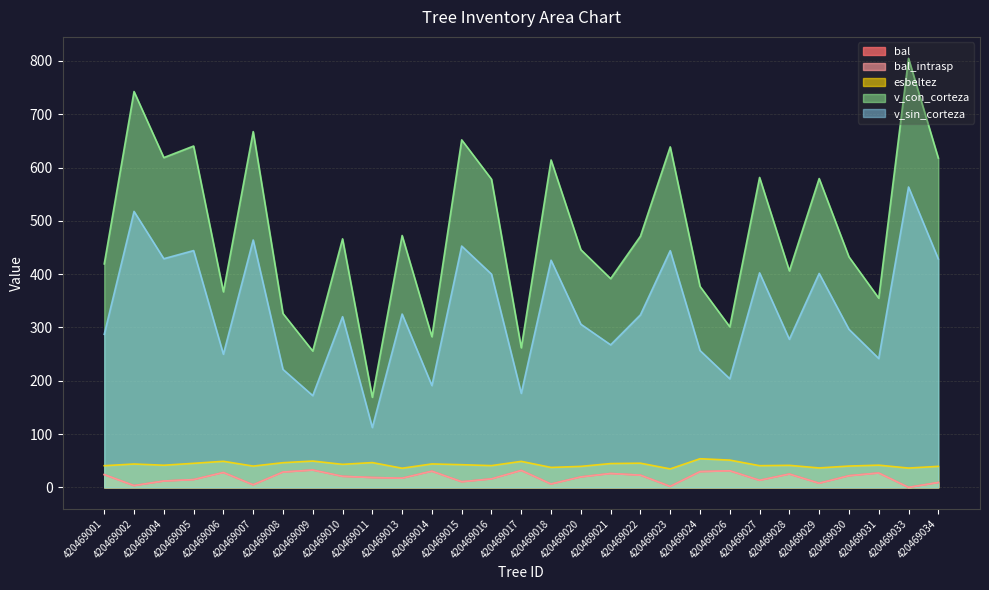

Reading left to right, what are all the values shown in this chart?

bal: 23.9	3.3	11.9	14.6	27.9	4.8	28.7	32.5	20.7	18.4	17.2	30.4	10.5	15.9	31.8	6.3	19.6	26.0	22.9	1.8	29.5	31.1	13.3	25.0	7.7	21.8	27.0	0.0	9.1
bal_intrasp: 23.9	3.3	11.9	14.6	27.9	4.8	28.7	32.5	20.7	18.4	17.2	30.4	10.5	15.9	31.8	6.3	19.6	26.0	22.9	1.8	29.5	31.1	13.3	25.0	7.7	21.8	27.0	0.0	9.1
esbeltez: 40.6	43.8	41.5	45.1	48.9	39.9	46.3	49.4	43.2	46.5	35.9	44.0	42.5	40.8	48.8	37.5	39.4	44.7	45.4	34.7	53.7	51.2	40.7	41.3	36.5	40.0	41.7	36.2	39.4
v_con_corteza: 419.2	742.5	618.6	640.3	366.9	667.4	326.2	255.8	466.2	169.0	472.5	282.7	651.9	578.1	261.9	614.1	445.9	391.6	471.2	638.7	377.0	301.2	581.4	406.1	579.3	432.4	355.0	804.8	617.8
v_sin_corteza: 287.1	517.7	428.9	444.2	249.8	464.0	221.3	172.1	320.2	112.3	325.1	191.0	452.7	400.0	176.4	426.1	306.0	267.4	323.6	444.0	256.7	203.7	402.4	277.8	401.3	296.5	241.7	563.5	428.5